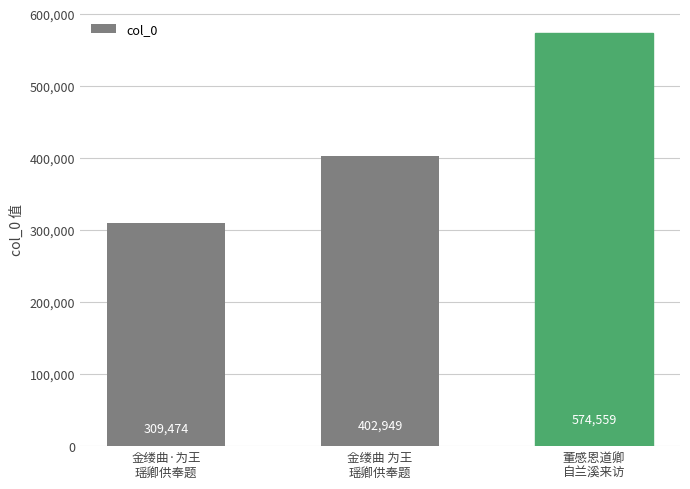

Reading left to right, extract all data points from this chart.

金缕曲·为王
瑶卿供奉题=309474	金缕曲 为王
瑶卿供奉题=402949	董感恩道卿
自兰溪来访=574559